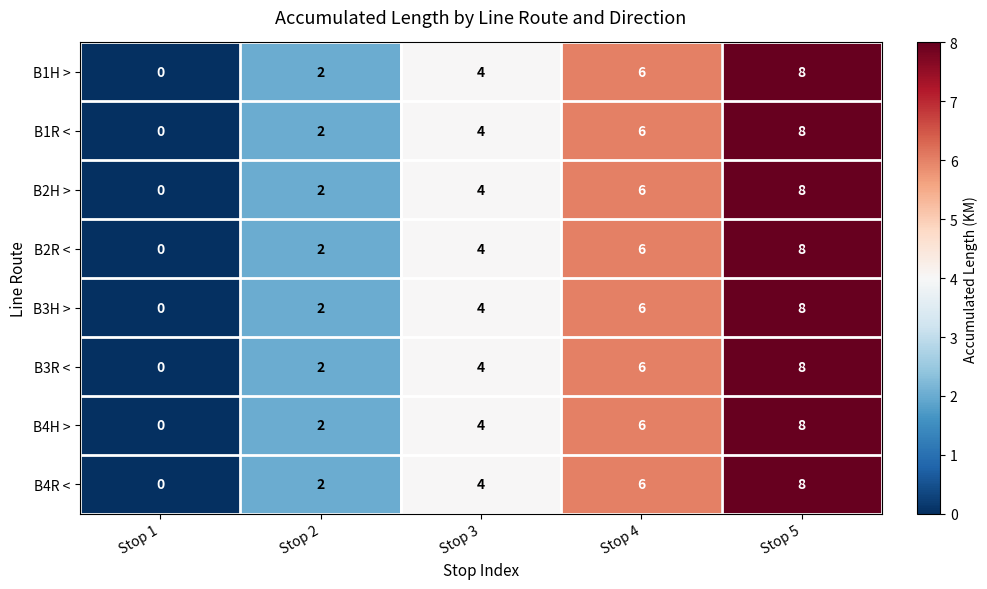

What is the total value across all series at Stop 2?

16